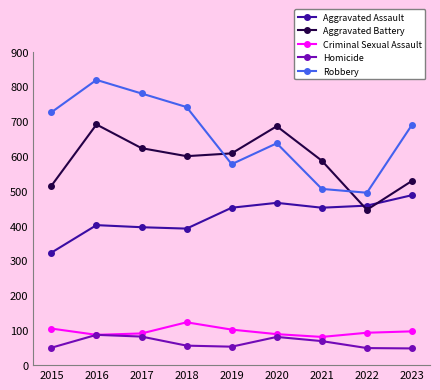

True or false: Homicide and Aggravated Assault cross at least once.

False